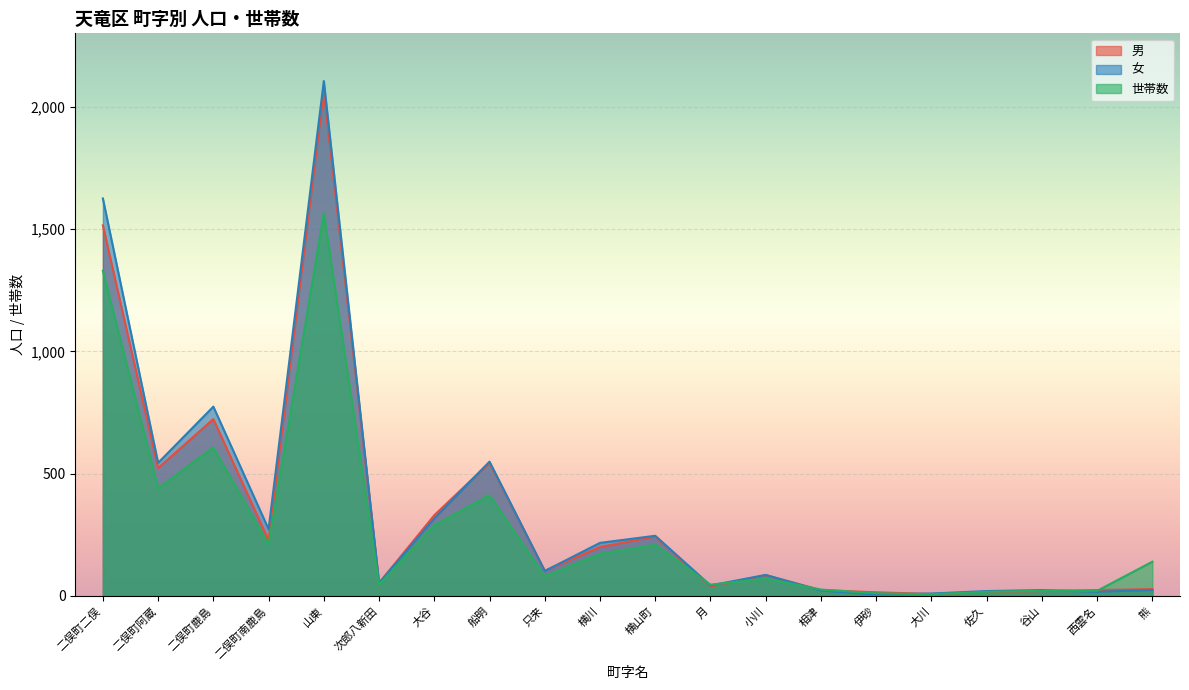

True or false: 女 has more than 1 interior local peaks.

True